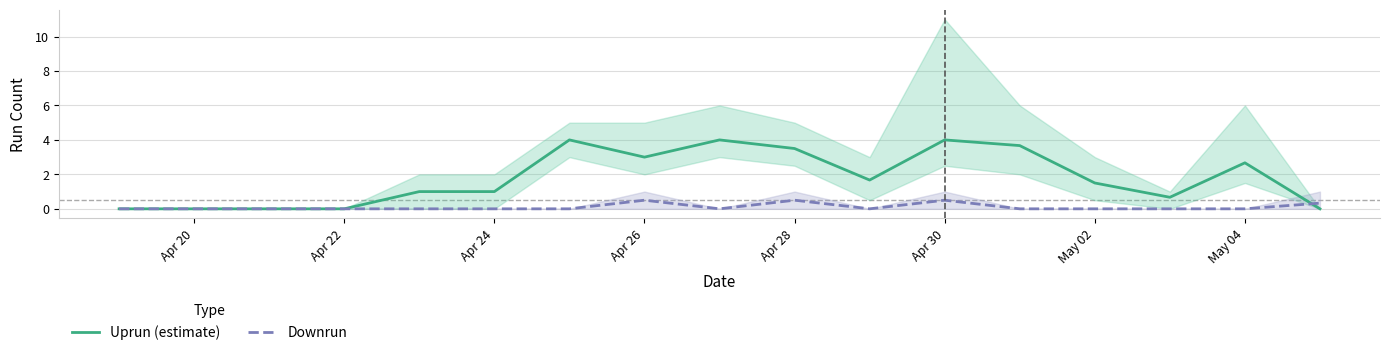

List the series in order of their peak value, lowest first.

Downrun, Uprun (estimate)